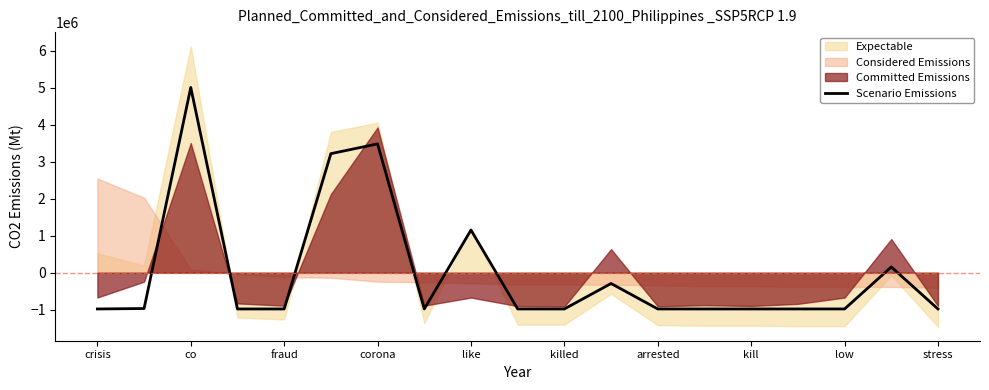

What is the highest value of the Scenario Emissions series?

5011844.3